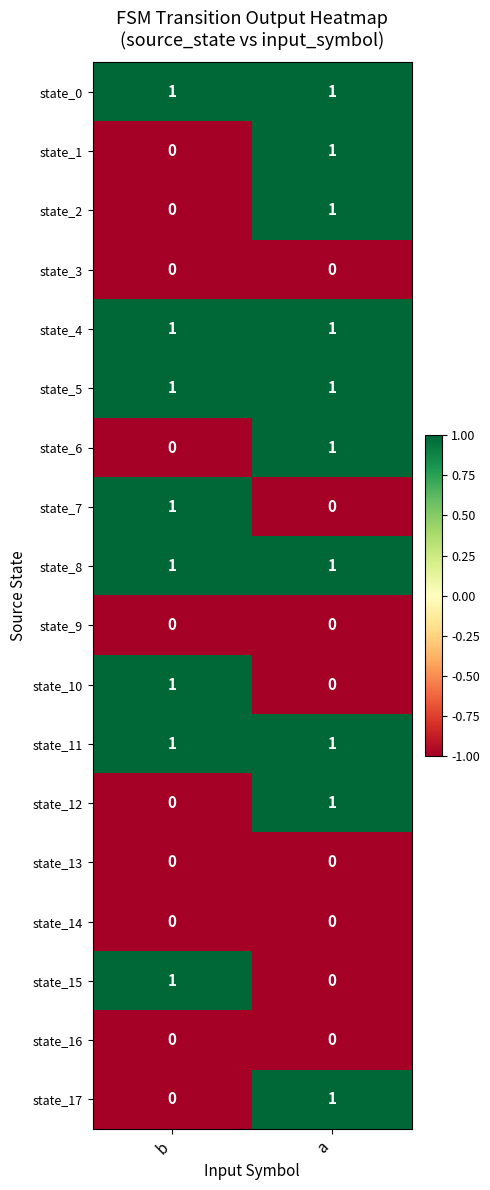

Count the number of categories in the chart.

2